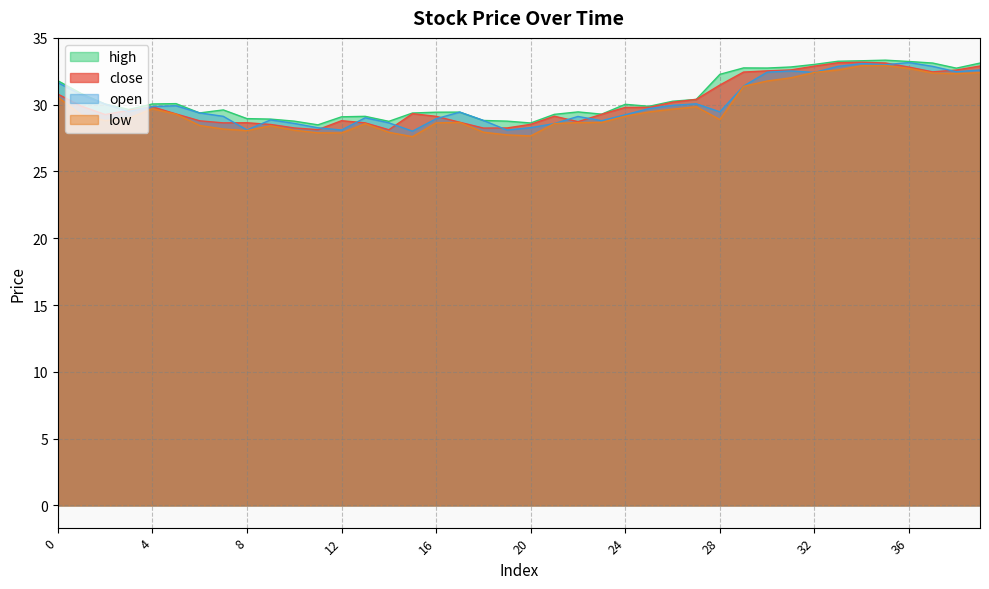

Between 27 and 7, which is larger?

27